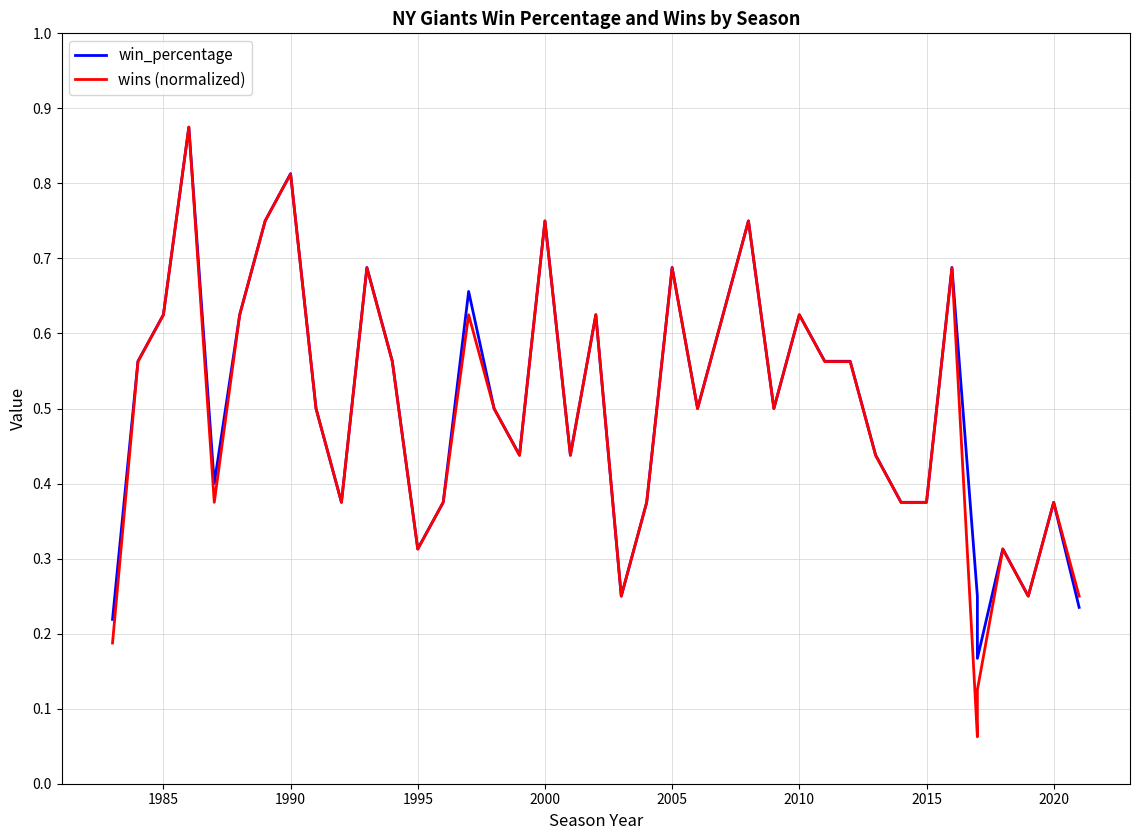

What is the value of the win_percentage point at the 28th from the left?

0.6